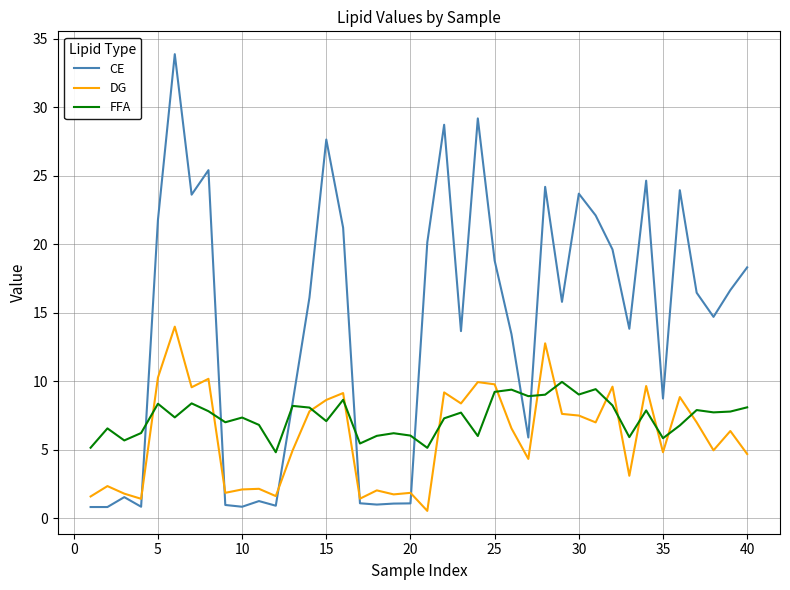

Which series has the largest range (max minus min)?

CE